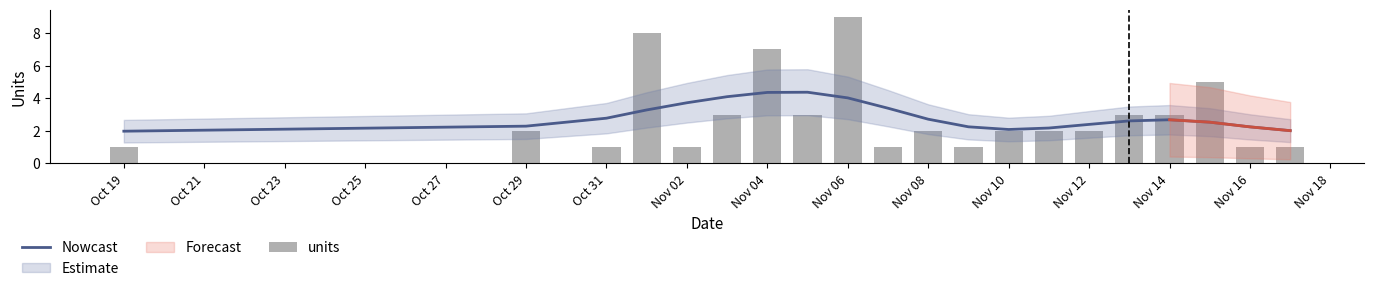

The Nowcast series shows 1.6 at 17. True or false?

False